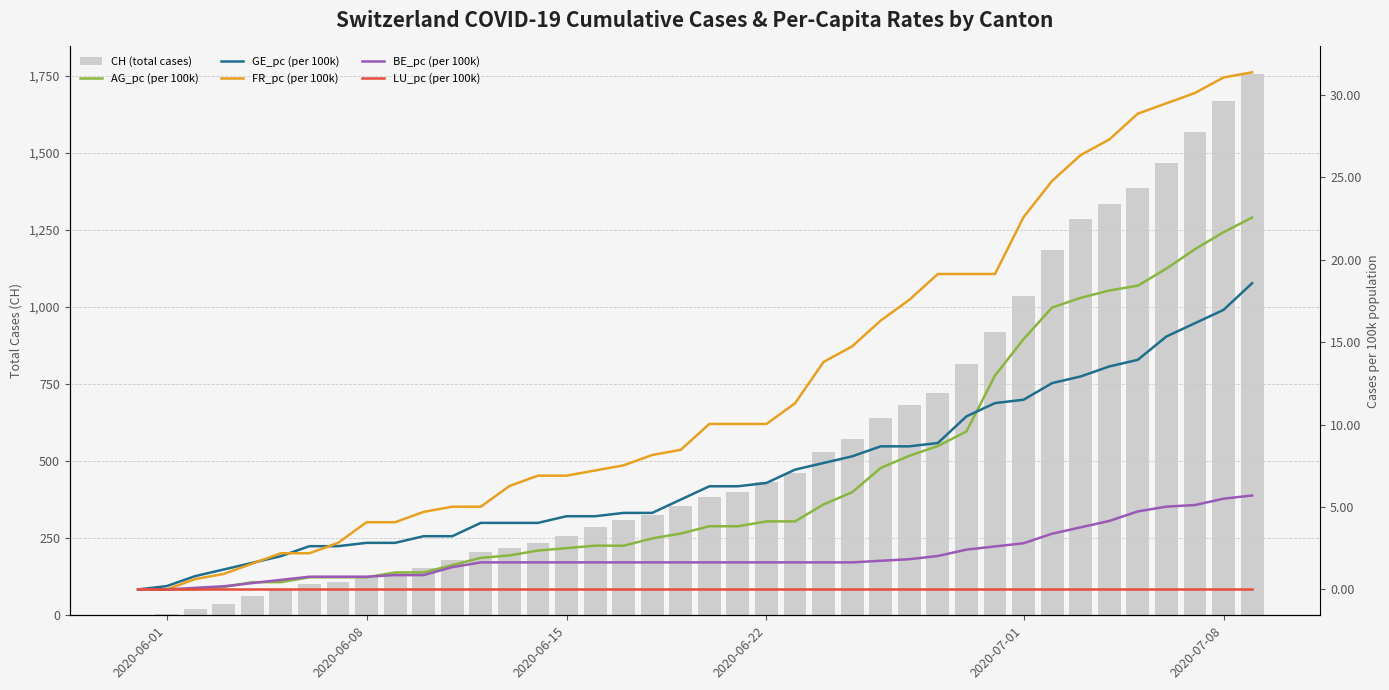

How many data points does each series have?

40